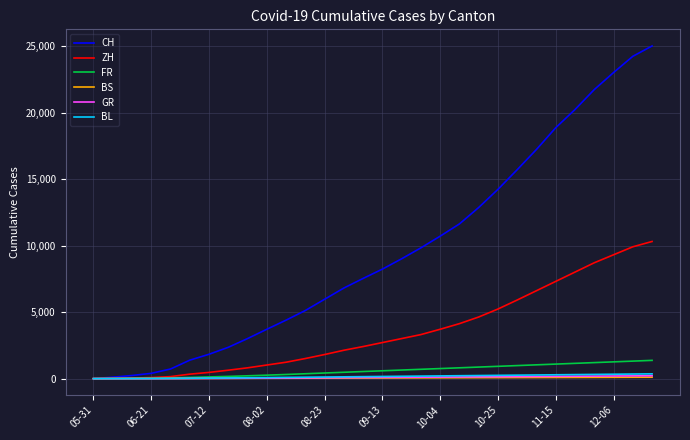

Count the number of data series in this chart.

6